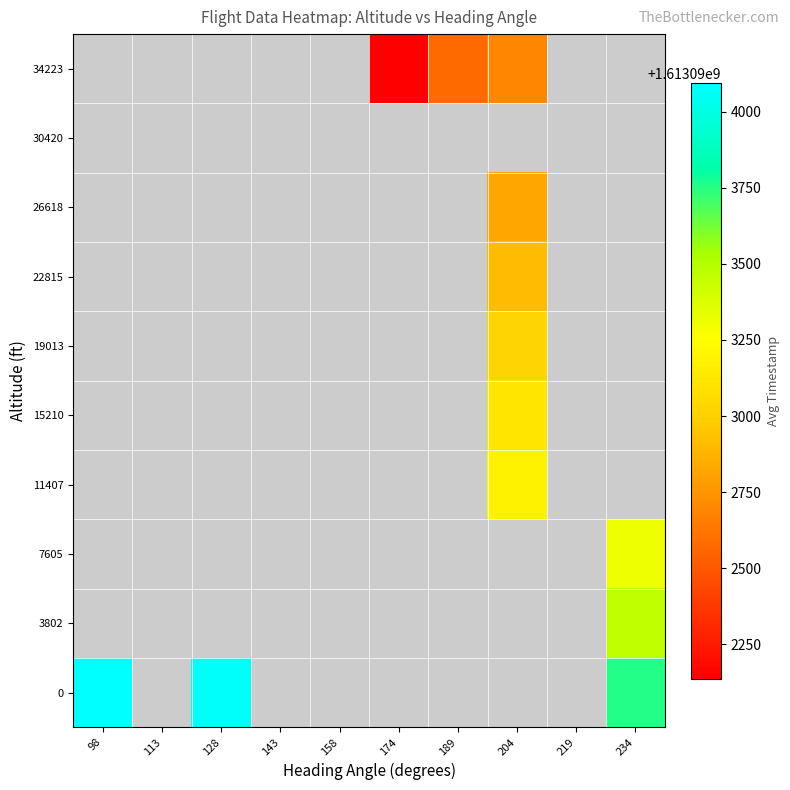

How many distinct data groups are displayed?

10